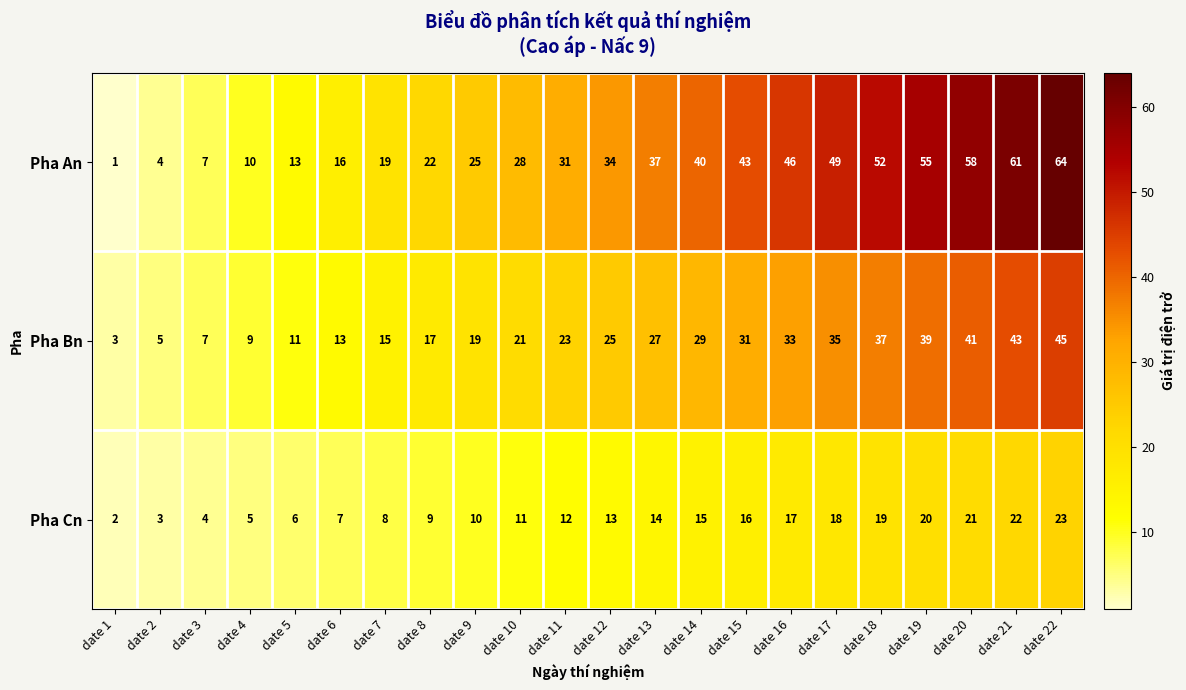

What is the sum of the Pha Bn values at date 12 and date 13?

52